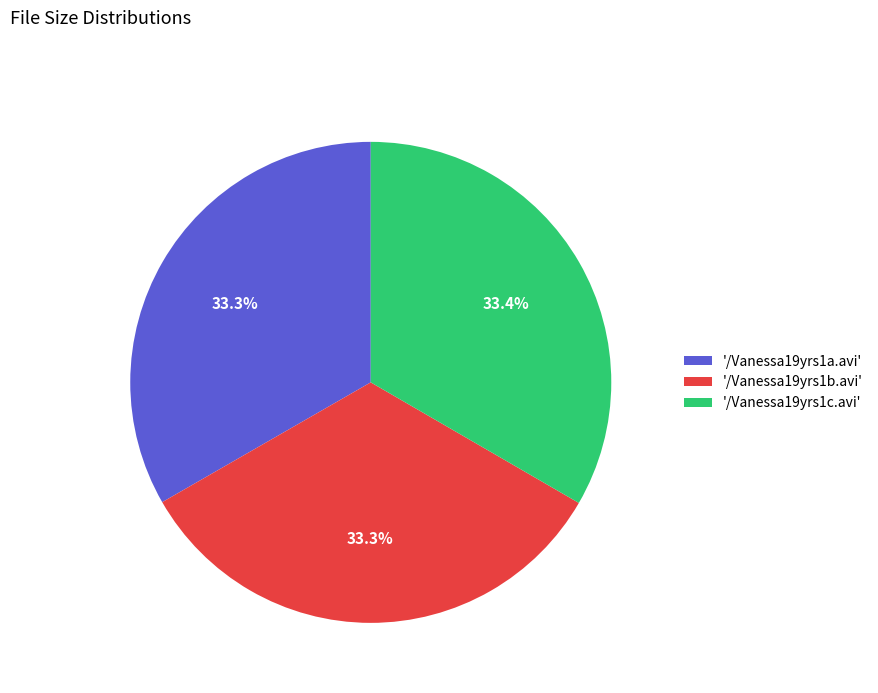

How much of the chart is everything except '/Vanessa19yrs1c.avi'?

66.6%